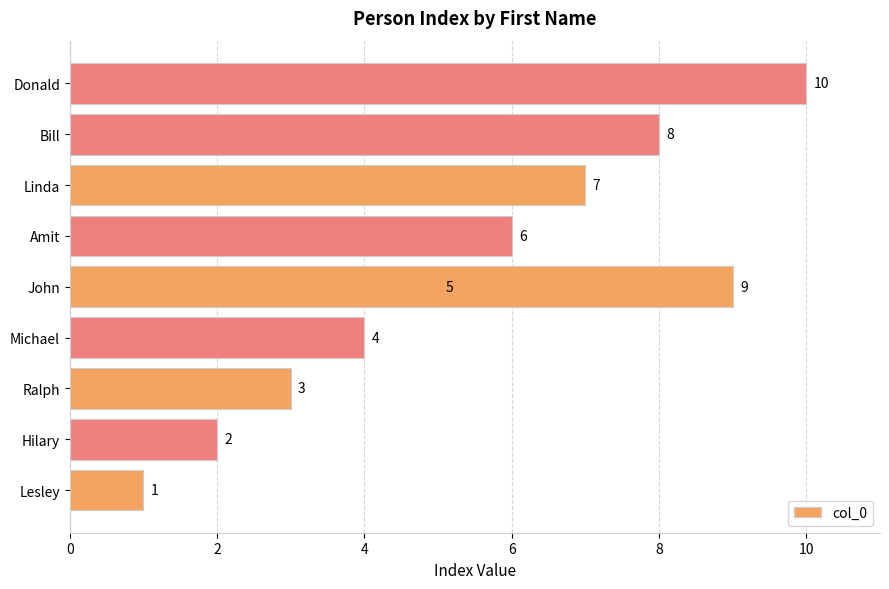

Is it true that the value at Donald is 4?

False